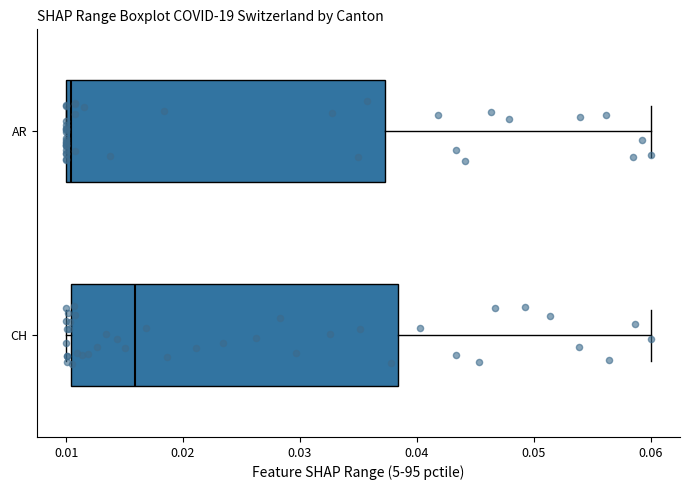

Reading bottom to top, read every box against the x-axis: the position of its median line, the range the box covers, and the ends of its whiskers. The values are not printed on the chart, so give them approximately, as read against the axis.

CH: median 0.016, box 0.010 to 0.038, whiskers 0.010 (just left of the box's left edge) to 0.060
AR: median 0.010 (just right of the box's left edge), box 0.010 to 0.037, whiskers 0.010 to 0.060